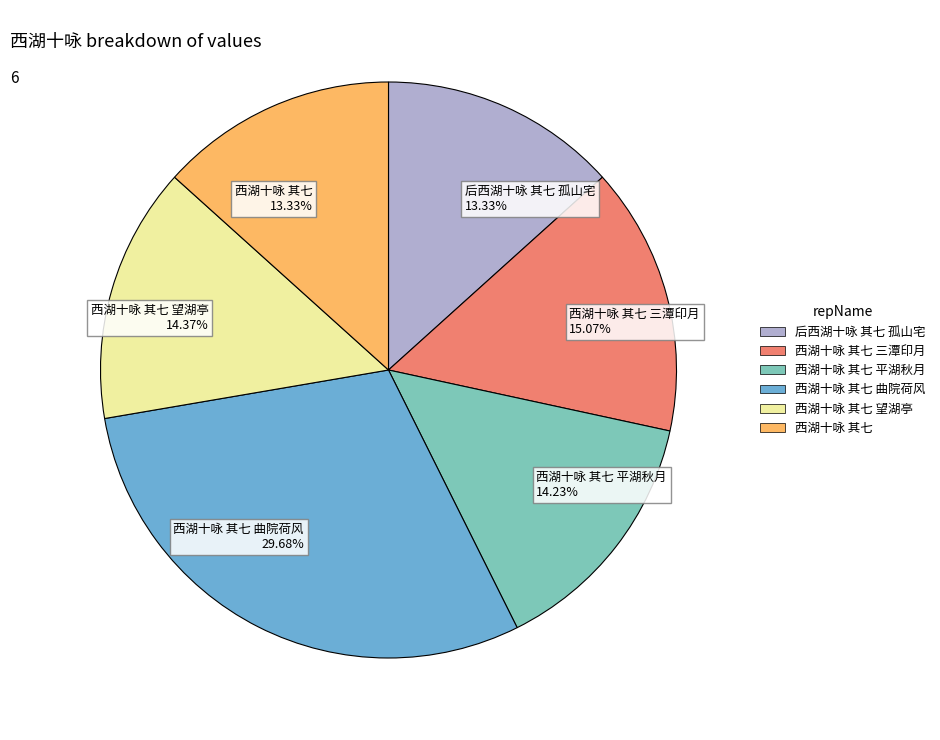

Is there any slice that represents more than half of the pie?

No